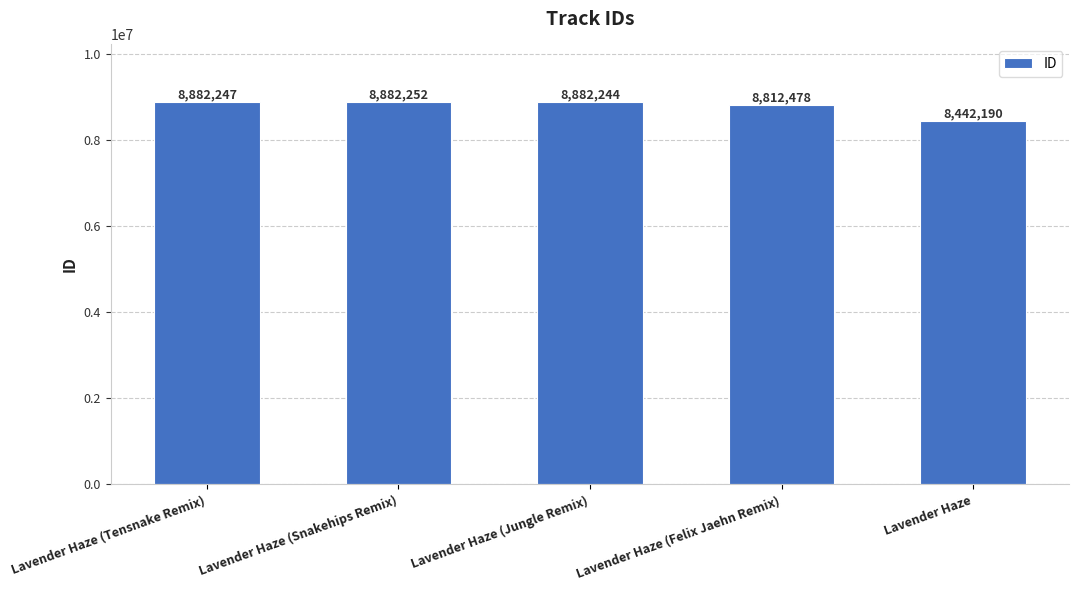

What value does the data have at Lavender Haze (Jungle Remix)?

8882244